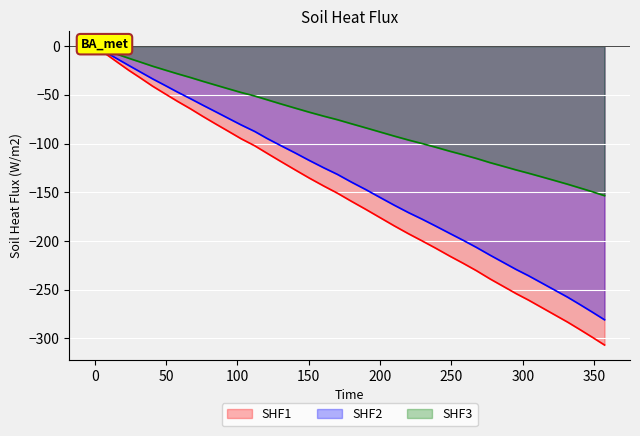

What are all the series names shown in the legend?

SHF1, SHF2, SHF3